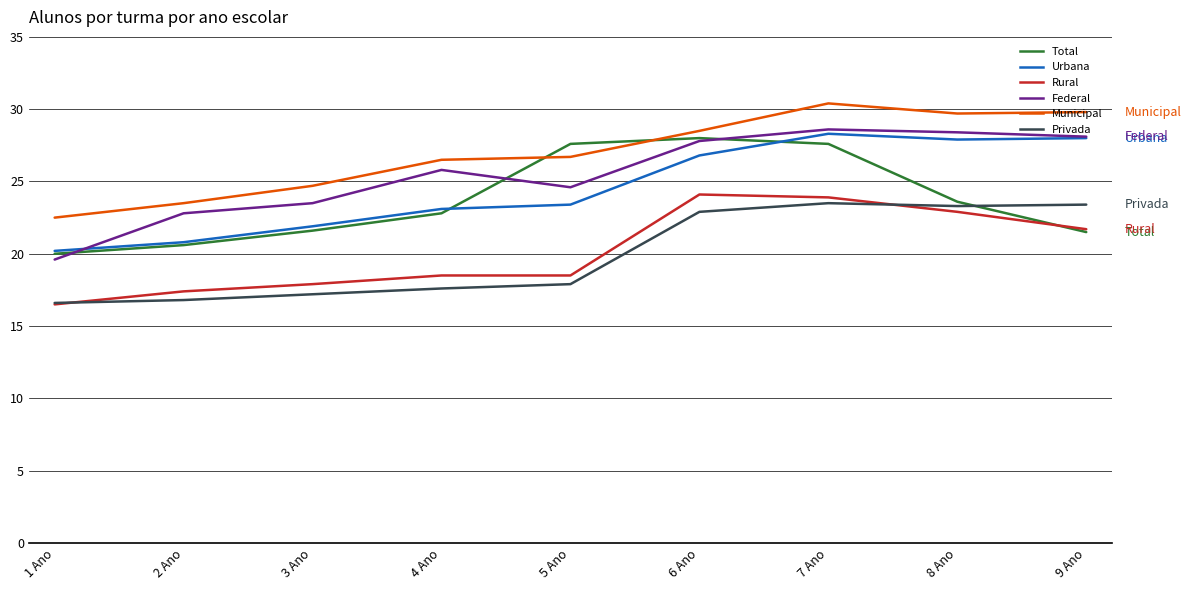

Count the number of data series in this chart.

6